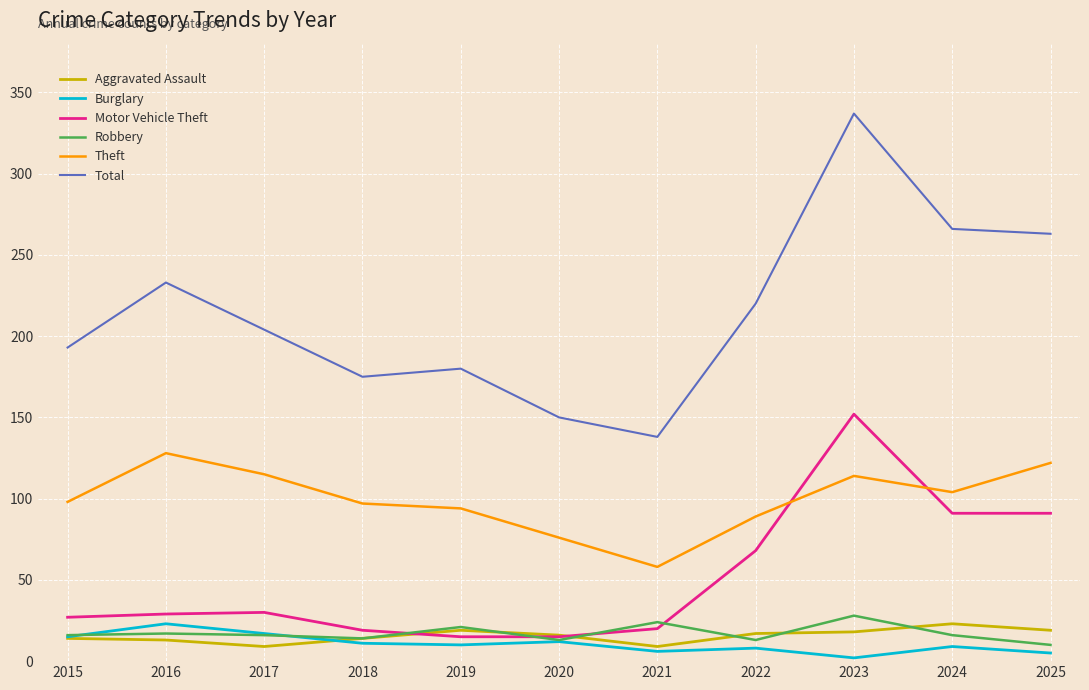

At which category does Theft reach its first local peak?

2016